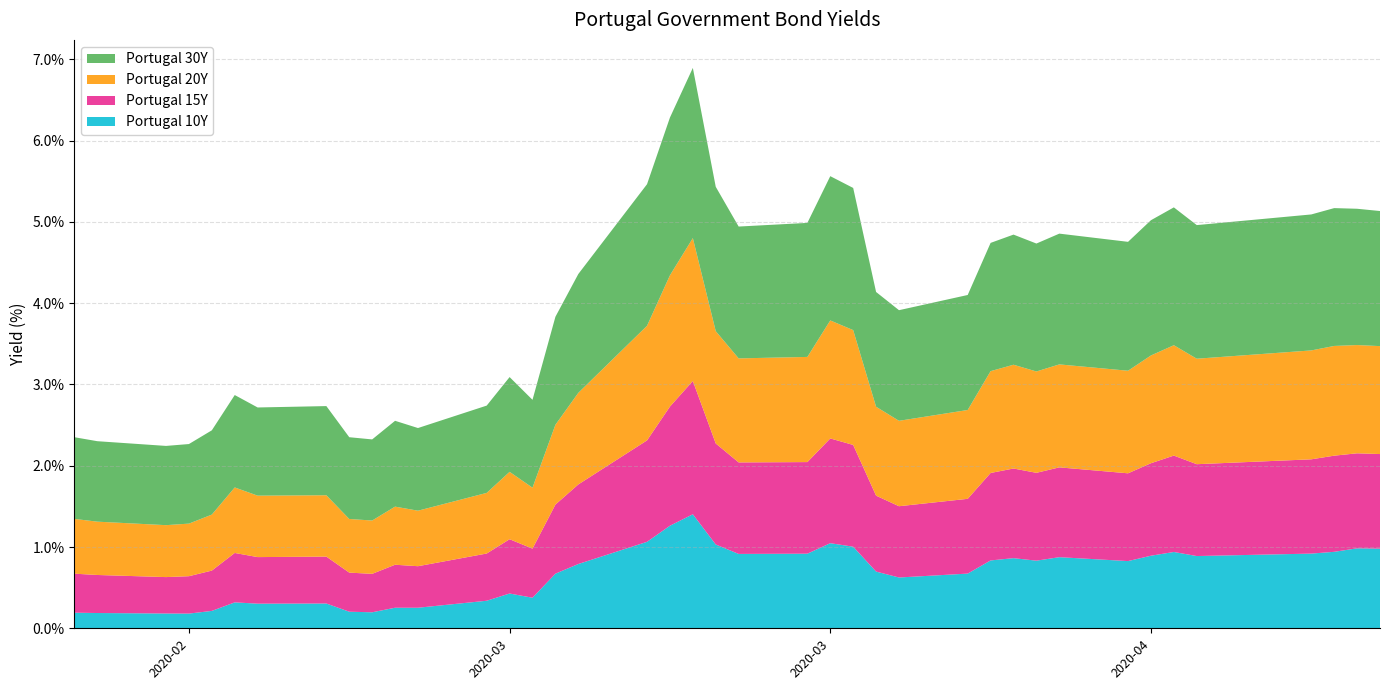

Reading left to right, extract all data points from this chart.

Portugal 30Y: 0=1.0	1=1.0	2=1.0	3=1.0	4=1.0	5=1.1	6=1.1	7=1.1	8=1.0	9=1.0	10=1.1	11=1.0	12=1.1	13=1.2	14=1.1	15=1.3	16=1.5	17=1.7	18=1.9	19=2.1	20=1.8	21=1.6	22=1.6	23=1.8	24=1.7	25=1.4	26=1.4	27=1.4	28=1.6	29=1.6	30=1.6	31=1.6	32=1.6	33=1.7	34=1.7	35=1.6	36=1.7	37=1.7	38=1.7	39=1.7
Portugal 20Y: 0=0.7	1=0.7	2=0.6	3=0.6	4=0.7	5=0.8	6=0.8	7=0.8	8=0.7	9=0.7	10=0.7	11=0.7	12=0.7	13=0.8	14=0.8	15=1.0	16=1.1	17=1.4	18=1.6	19=1.8	20=1.4	21=1.3	22=1.3	23=1.5	24=1.4	25=1.1	26=1.1	27=1.1	28=1.3	29=1.3	30=1.2	31=1.3	32=1.3	33=1.3	34=1.4	35=1.3	36=1.3	37=1.4	38=1.3	39=1.3
Portugal 15Y: 0=0.5	1=0.5	2=0.4	3=0.5	4=0.5	5=0.6	6=0.6	7=0.6	8=0.5	9=0.5	10=0.5	11=0.5	12=0.6	13=0.7	14=0.6	15=0.8	16=1.0	17=1.2	18=1.5	19=1.6	20=1.2	21=1.1	22=1.1	23=1.3	24=1.3	25=0.9	26=0.9	27=0.9	28=1.1	29=1.1	30=1.1	31=1.1	32=1.1	33=1.1	34=1.2	35=1.1	36=1.2	37=1.2	38=1.2	39=1.2
Portugal 10Y: 0=0.2	1=0.2	2=0.2	3=0.2	4=0.2	5=0.3	6=0.3	7=0.3	8=0.2	9=0.2	10=0.3	11=0.3	12=0.3	13=0.4	14=0.4	15=0.7	16=0.8	17=1.1	18=1.3	19=1.4	20=1.0	21=0.9	22=0.9	23=1.0	24=1.0	25=0.7	26=0.6	27=0.7	28=0.8	29=0.9	30=0.8	31=0.9	32=0.8	33=0.9	34=0.9	35=0.9	36=0.9	37=0.9	38=1.0	39=1.0